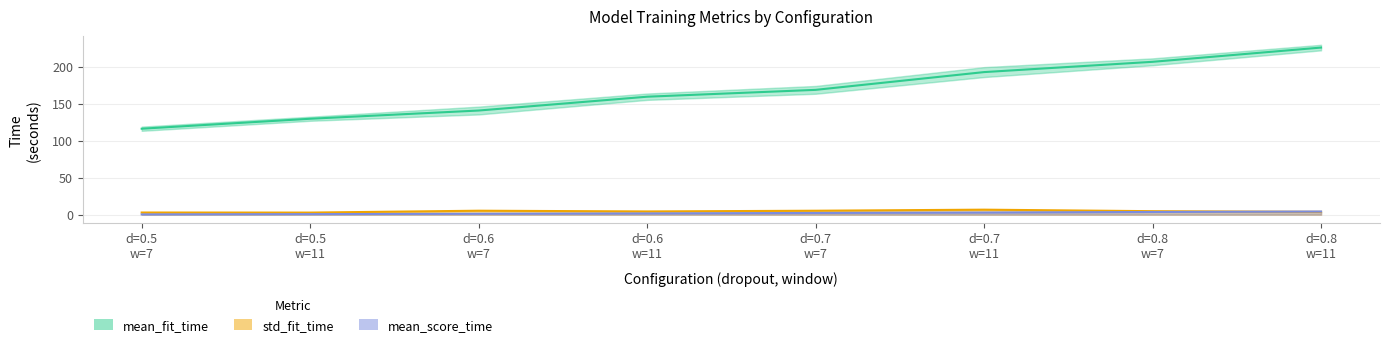

True or false: mean_fit_time has more than 0 interior local peaks.

False